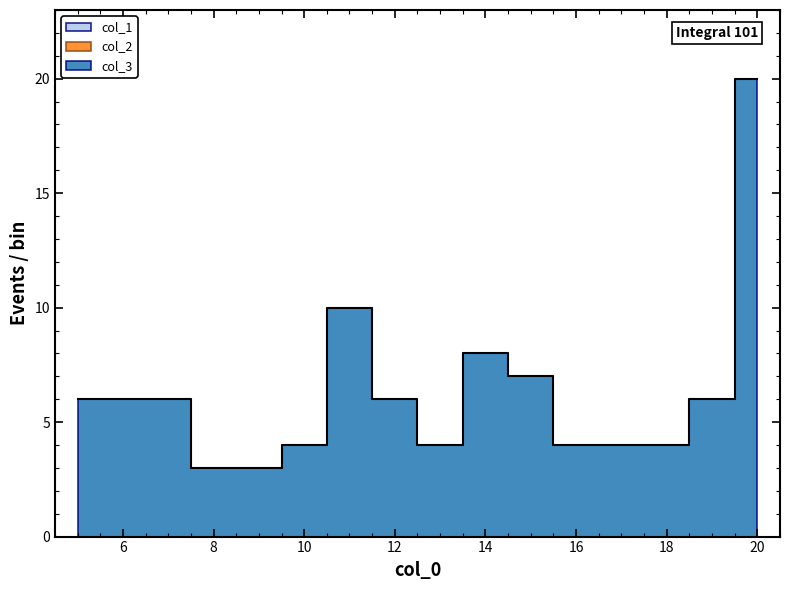

At 9, list the series in order from largest to smallest.

col_3, col_1, col_2